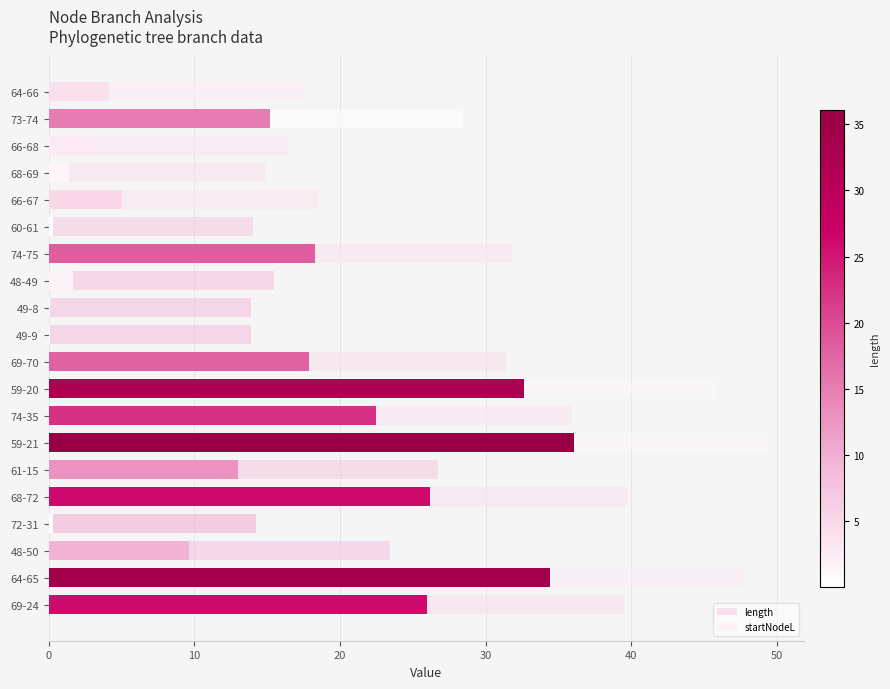

How many data points in length are above 13?

10